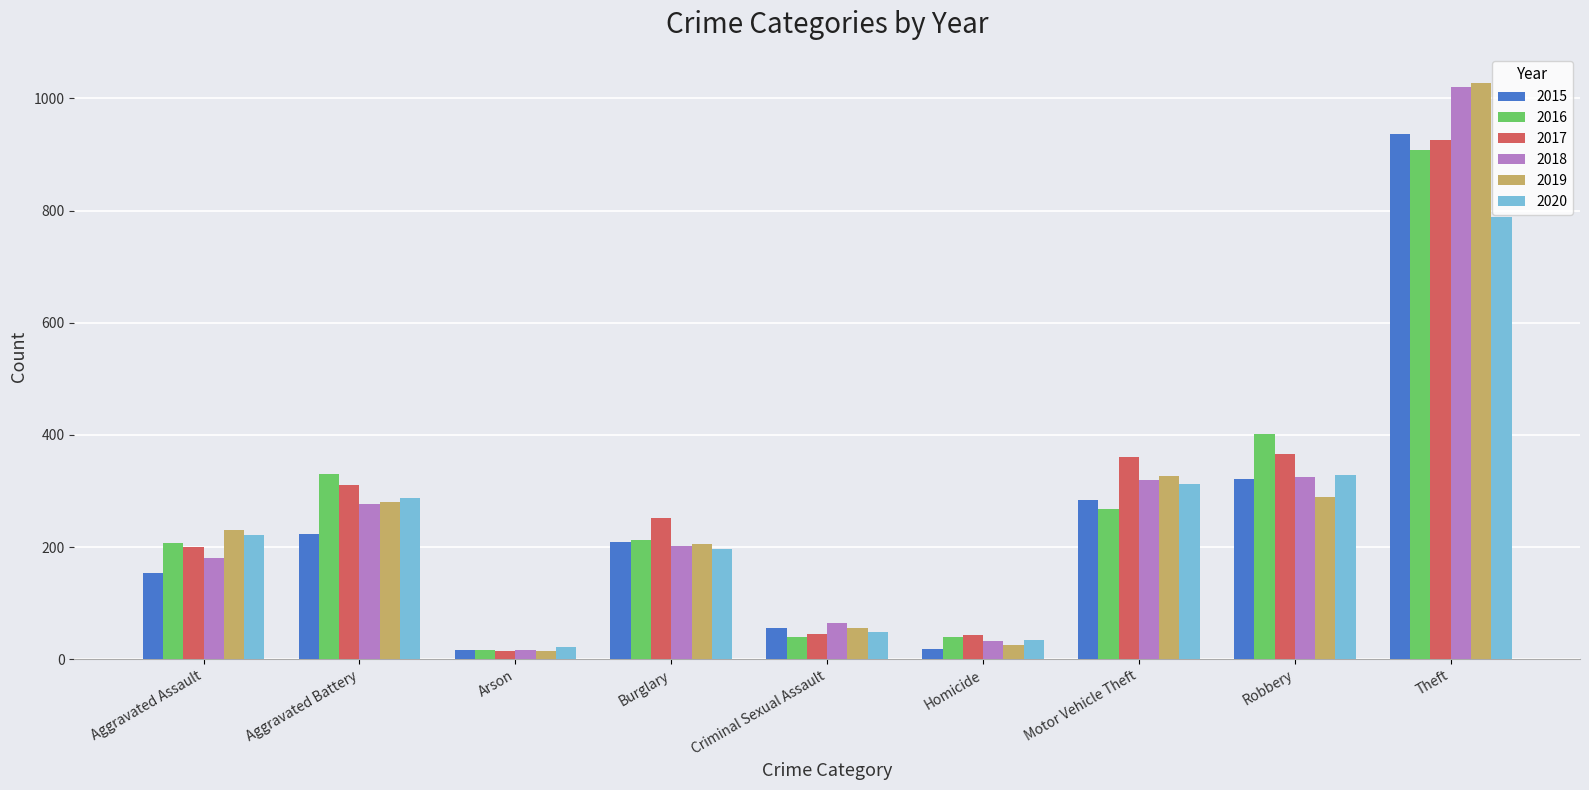

The 2019 series shows 96 at Aggravated Battery. True or false?

False